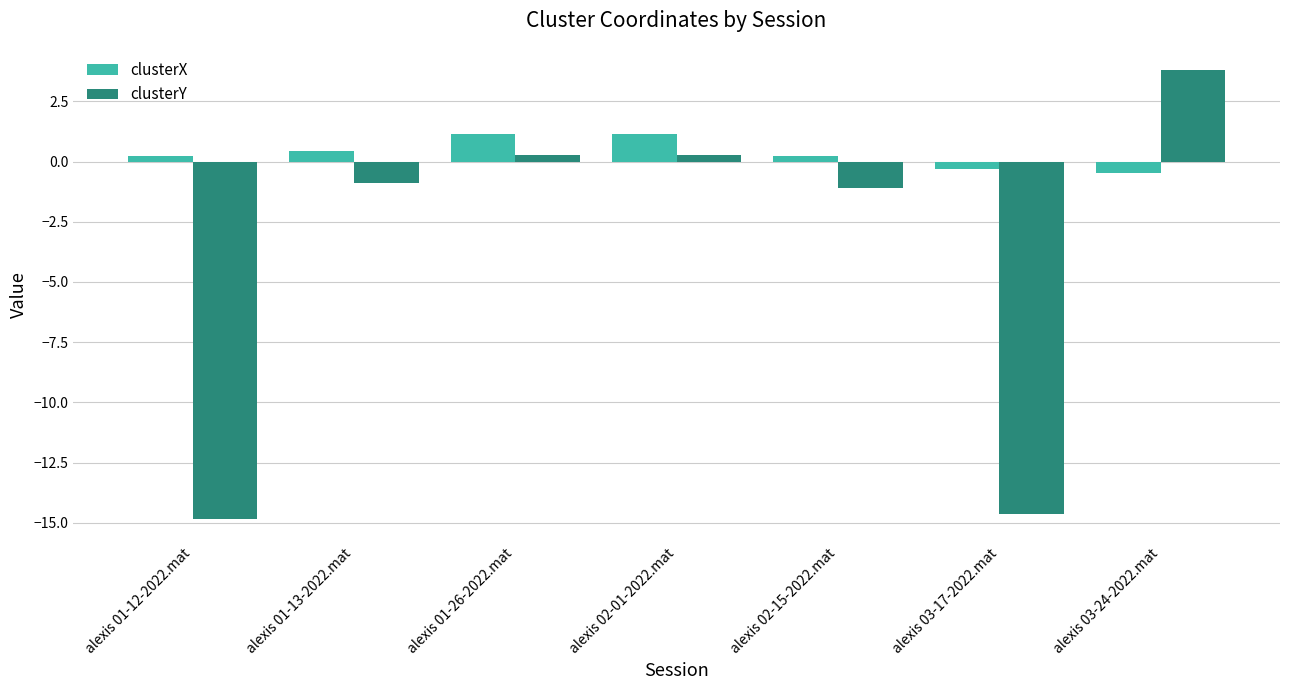

Is the value of clusterX at alexis 02-01-2022.mat greater than the value of clusterY at alexis 03-24-2022.mat?

No